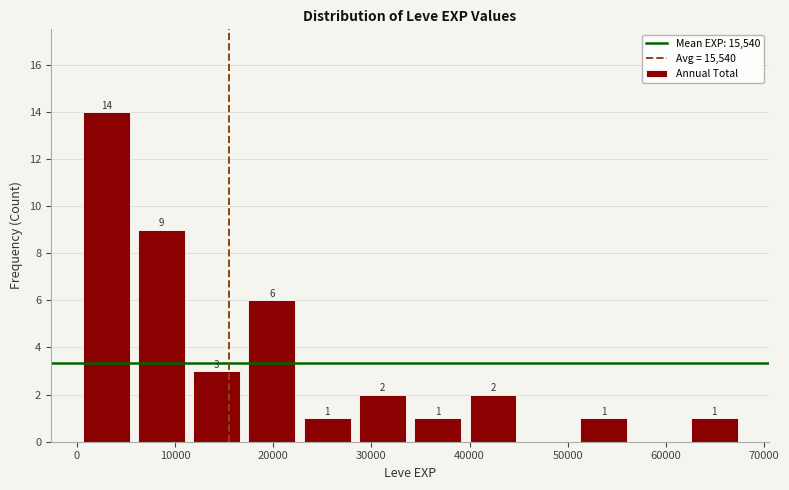

Which range on the x-axis has the tallest bar?

0 to 6000